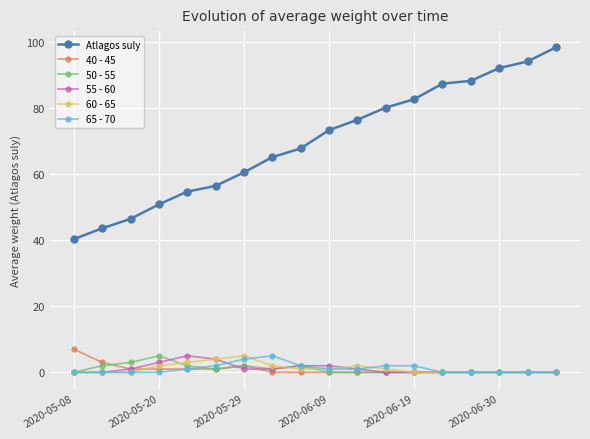

What is the maximum value shown in the chart?

98.2